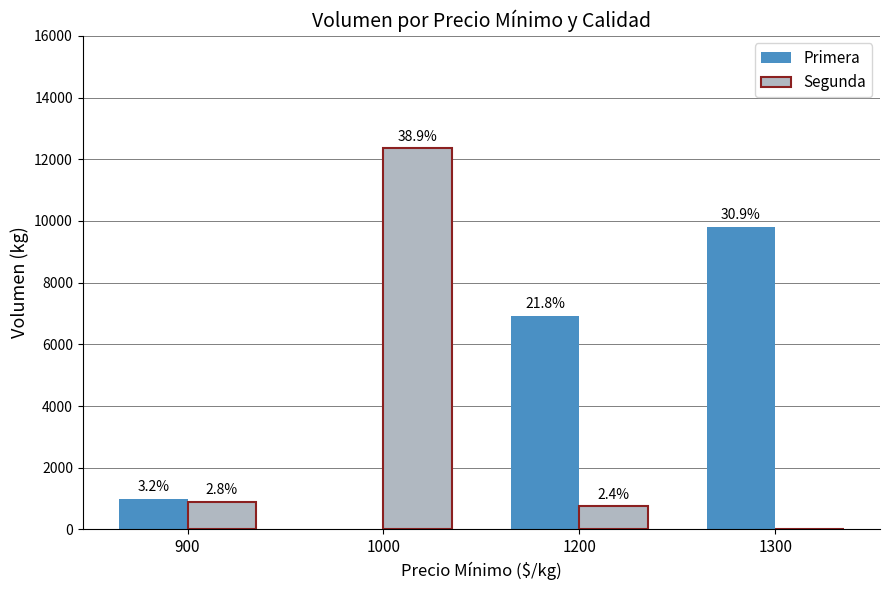

What are all the series names shown in the legend?

Primera, Segunda